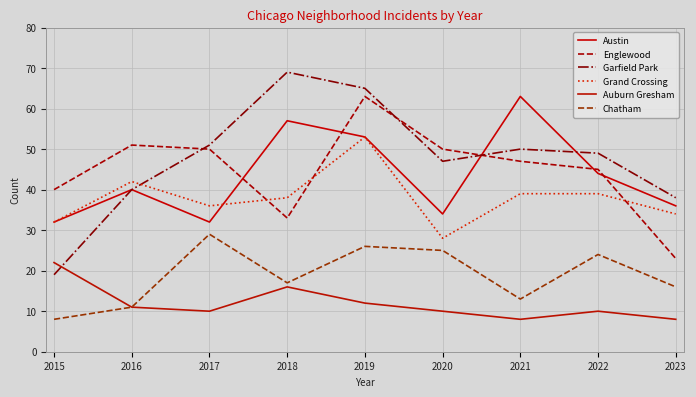

Reading left to right, what are all the values shown in this chart?

Austin: 2015=32	2016=40	2017=32	2018=57	2019=53	2020=34	2021=63	2022=44	2023=36
Englewood: 2015=40	2016=51	2017=50	2018=33	2019=63	2020=50	2021=47	2022=45	2023=23
Garfield Park: 2015=19	2016=40	2017=51	2018=69	2019=65	2020=47	2021=50	2022=49	2023=38
Grand Crossing: 2015=32	2016=42	2017=36	2018=38	2019=53	2020=28	2021=39	2022=39	2023=34
Auburn Gresham: 2015=22	2016=11	2017=10	2018=16	2019=12	2020=10	2021=8	2022=10	2023=8
Chatham: 2015=8	2016=11	2017=29	2018=17	2019=26	2020=25	2021=13	2022=24	2023=16